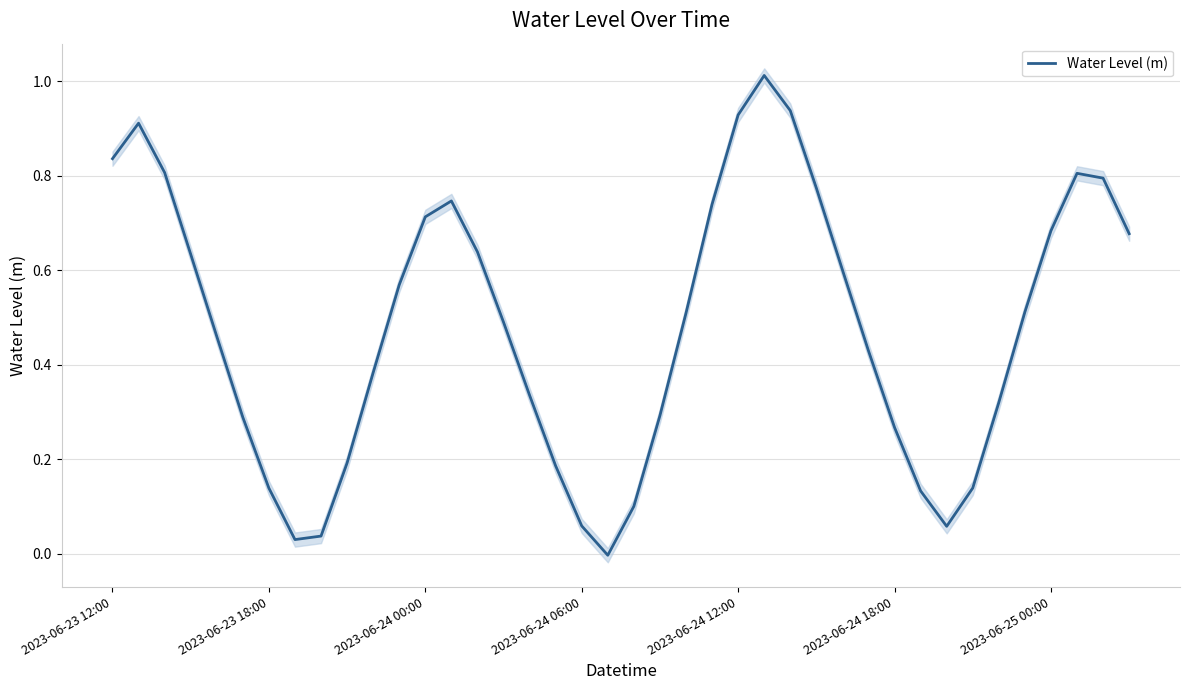

Which has a higher value, 39 or 21?

39